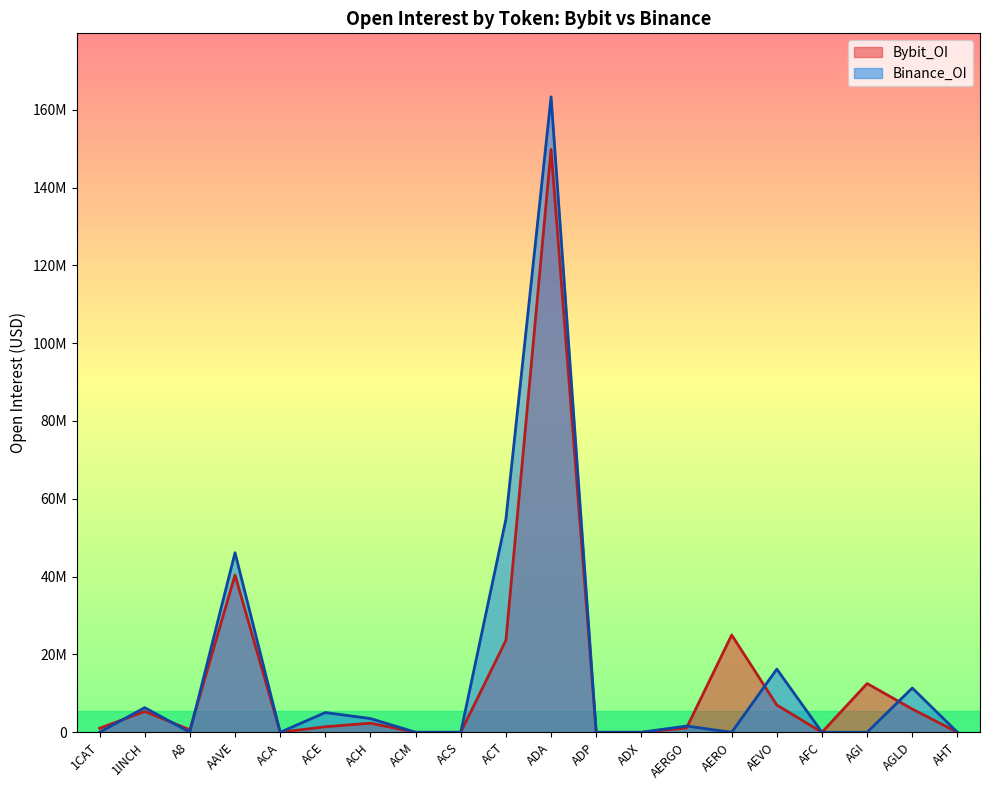

Reading right to left, extract all data points from this chart.

Bybit_OI: AHT=0	AGLD=5968474	AGI=12524409	AFC=0	AEVO=6998866	AERO=25004545	AERGO=1097207	ADX=0	ADP=0	ADA=149782174	ACT=23640356	ACS=0	ACM=0	ACH=2334348	ACE=1418681	ACA=0	AAVE=40404923	A8=643919	1INCH=5343837	1CAT=1038081
Binance_OI: AHT=0	AGLD=11371063	AGI=0	AFC=0	AEVO=16227441	AERO=0	AERGO=1602634	ADX=0	ADP=0	ADA=163297474	ACT=54769235	ACS=0	ACM=0	ACH=3523052	ACE=5070802	ACA=0	AAVE=46148606	A8=0	1INCH=6328346	1CAT=0